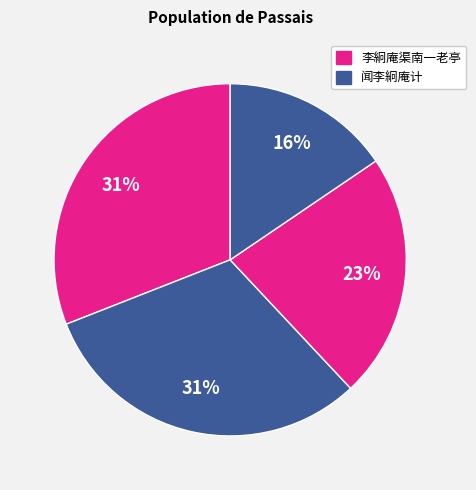

Which category has the biggest portion of the pie?

闻李絅庵计